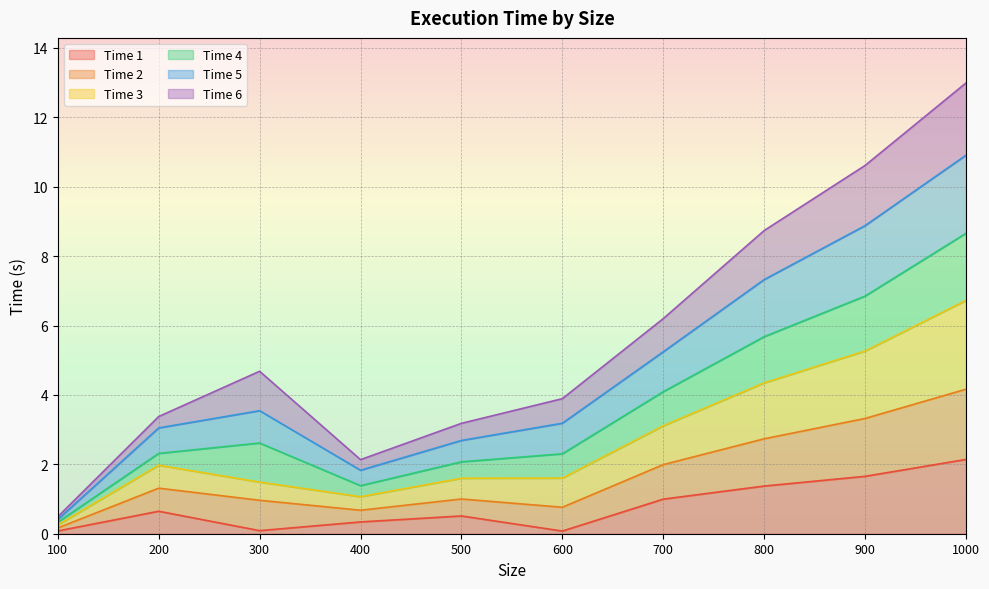

Between 600 and 700, which is larger?

700